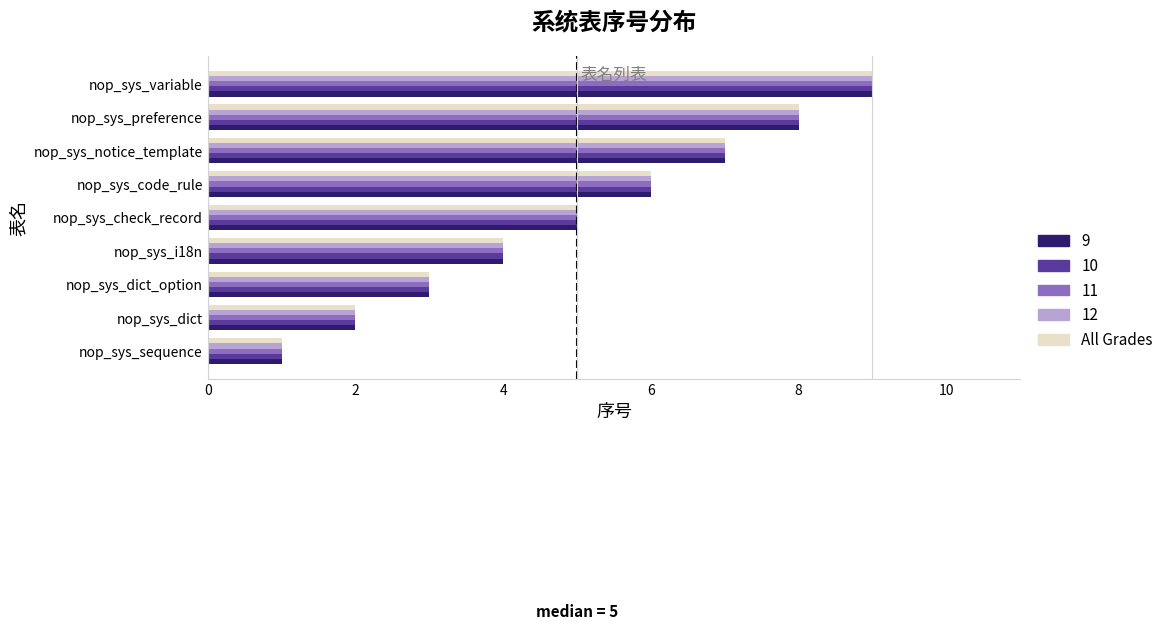

What is the difference between the second highest and minimum values in the 10 series?

7